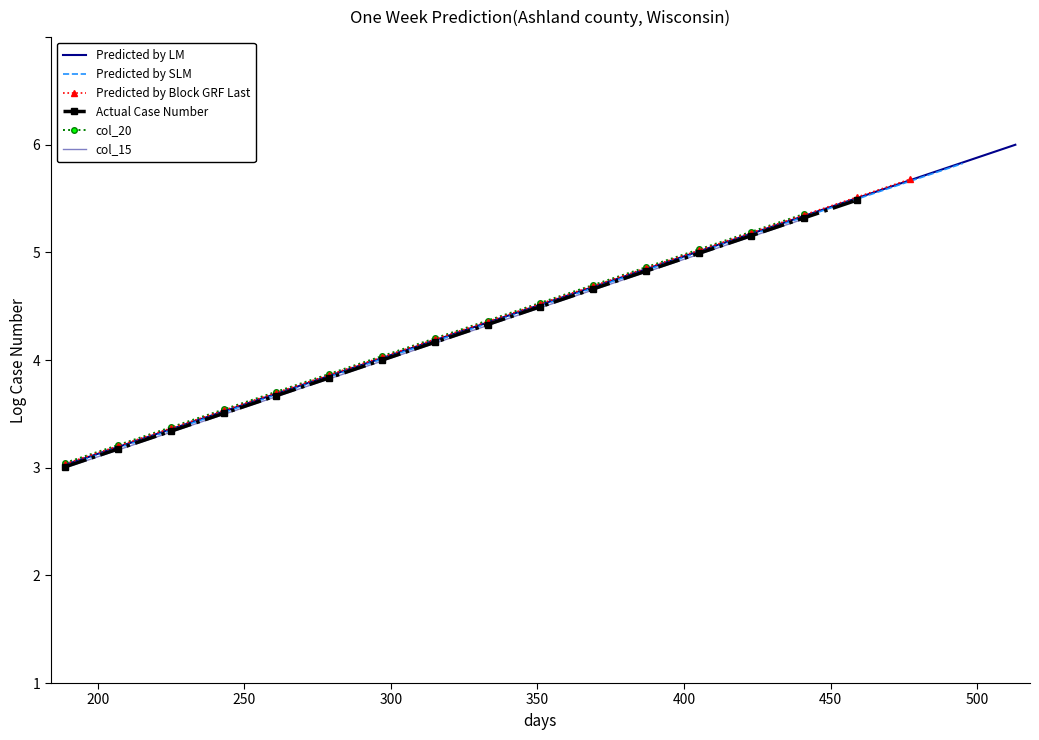

What is the value of the col_15 point at the 11th from the left?

4.7